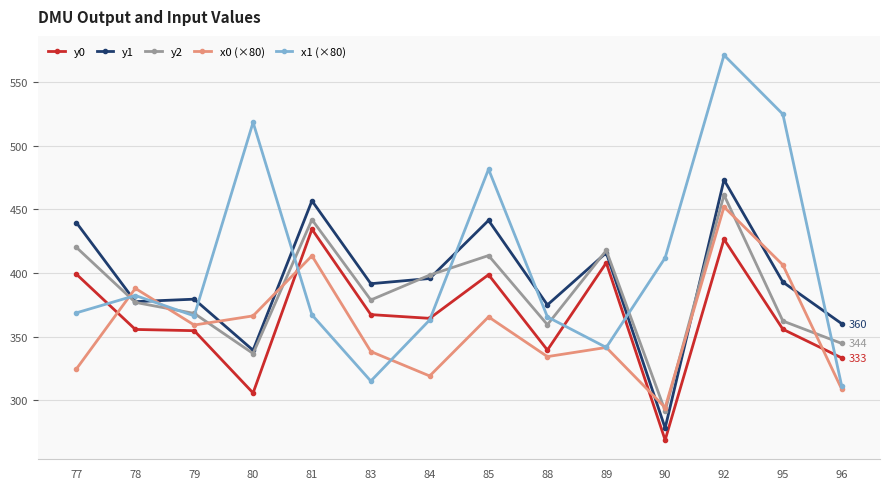

True or false: x0 (×80) and x1 (×80) cross at least once.

True